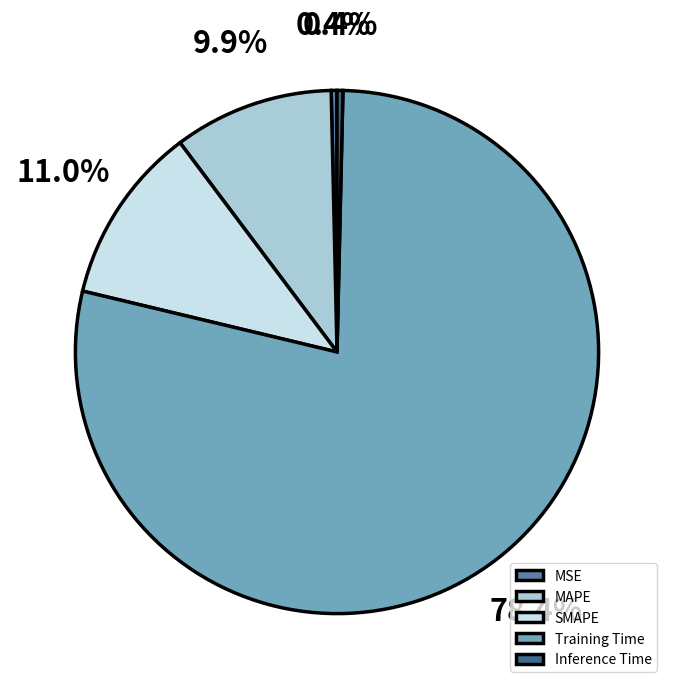

To the nearest percent, what is the difference between the largest and smallest slice percentages?

78%